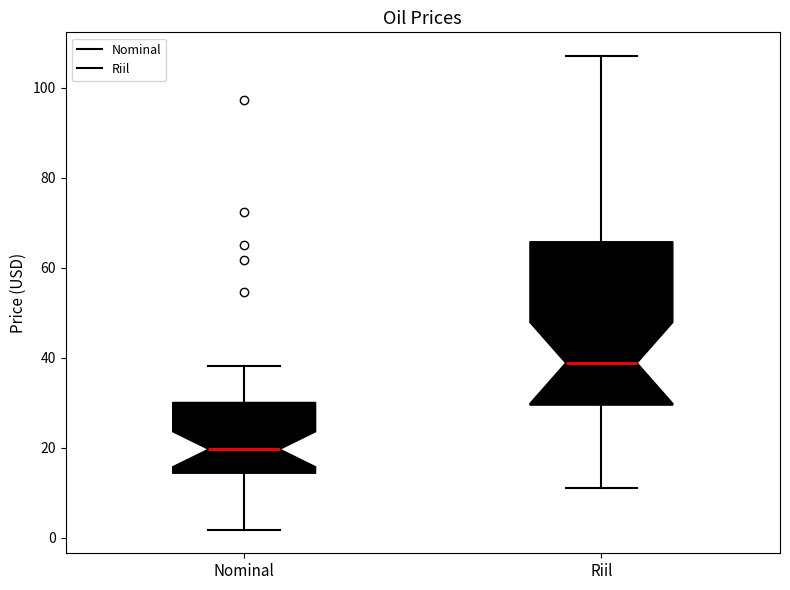

Which box's median line is the lowest?

Nominal